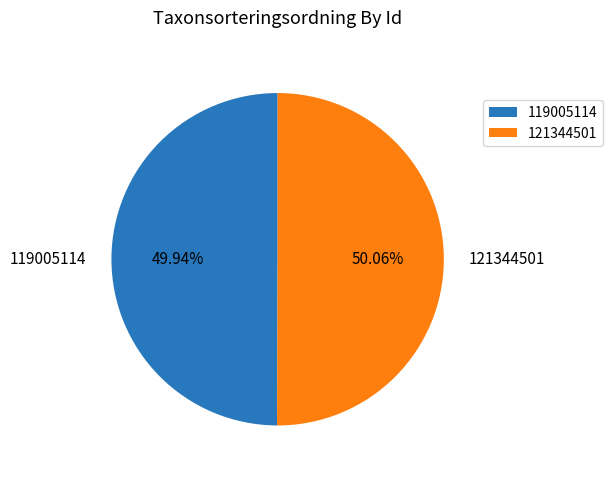

What portion of the pie excludes 119005114?

50.1%